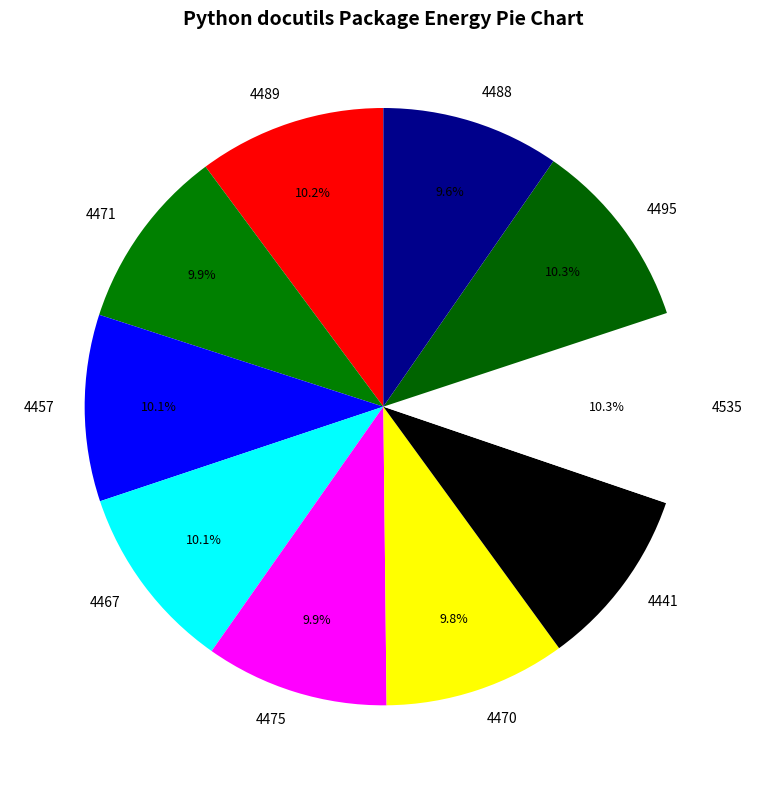

Does any single category account for the majority?

No